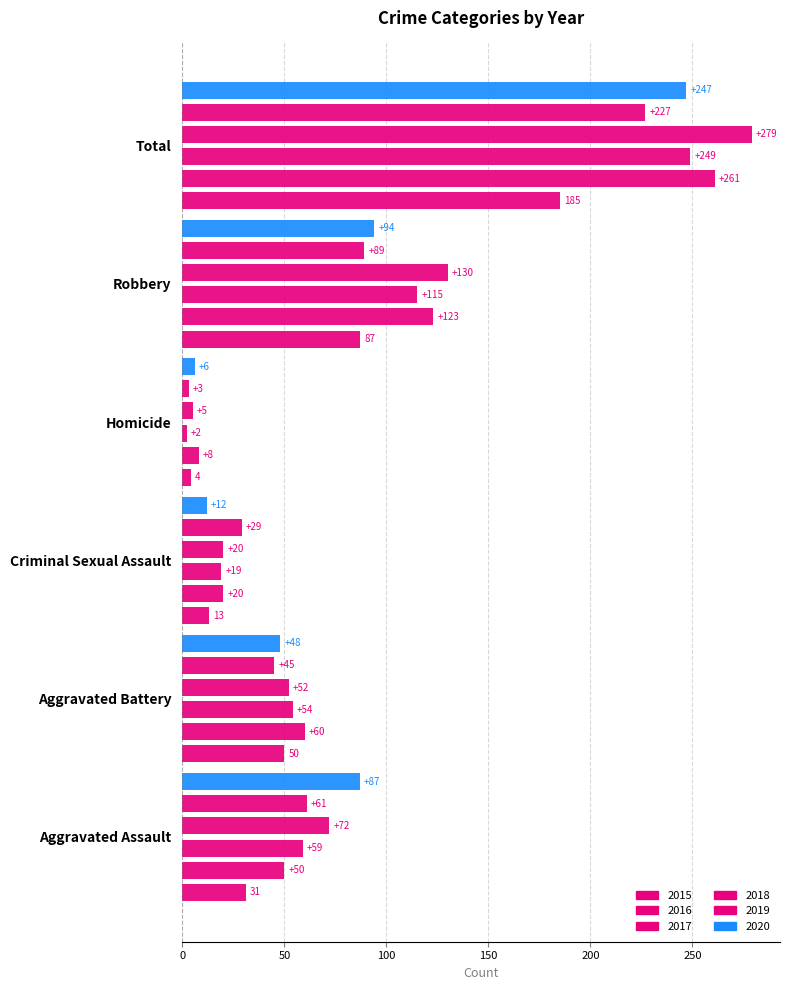

What is the difference between the 2018 values at Total and Robbery?

149